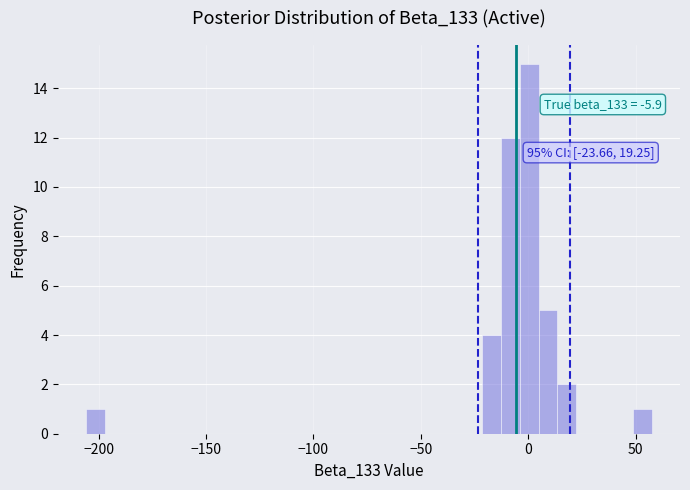

Around what value on the x-axis is the tallest bar? Give the approximate position of its centre, as read against the axis.

0